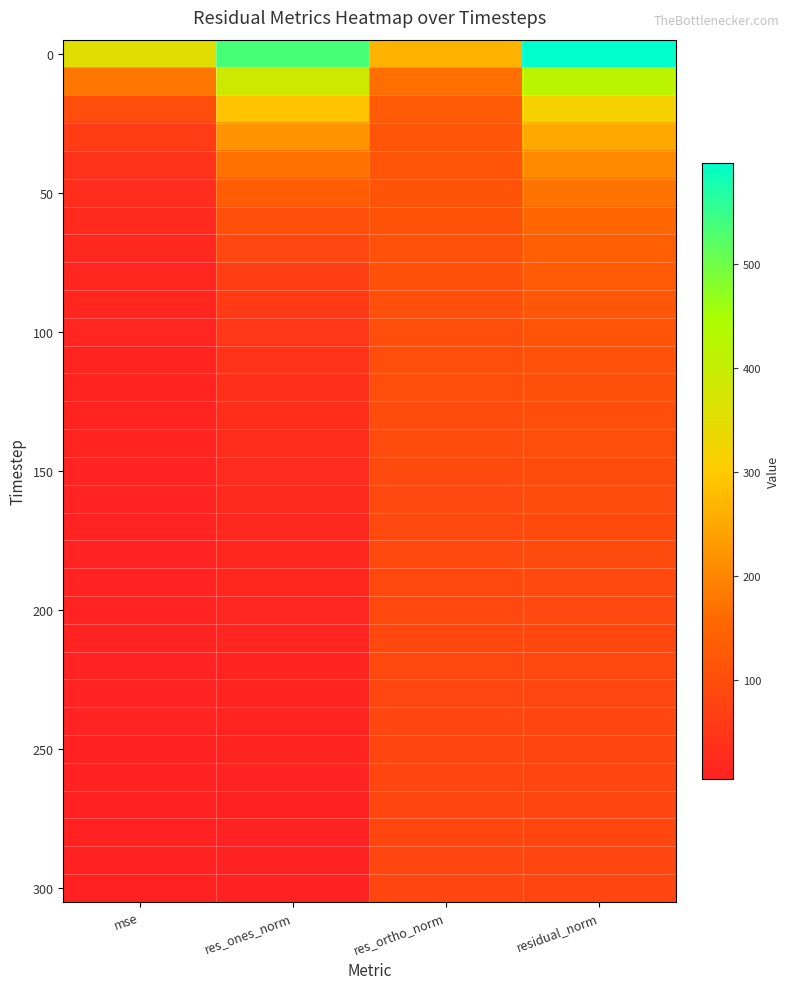

What is the smallest value displayed?

5.2